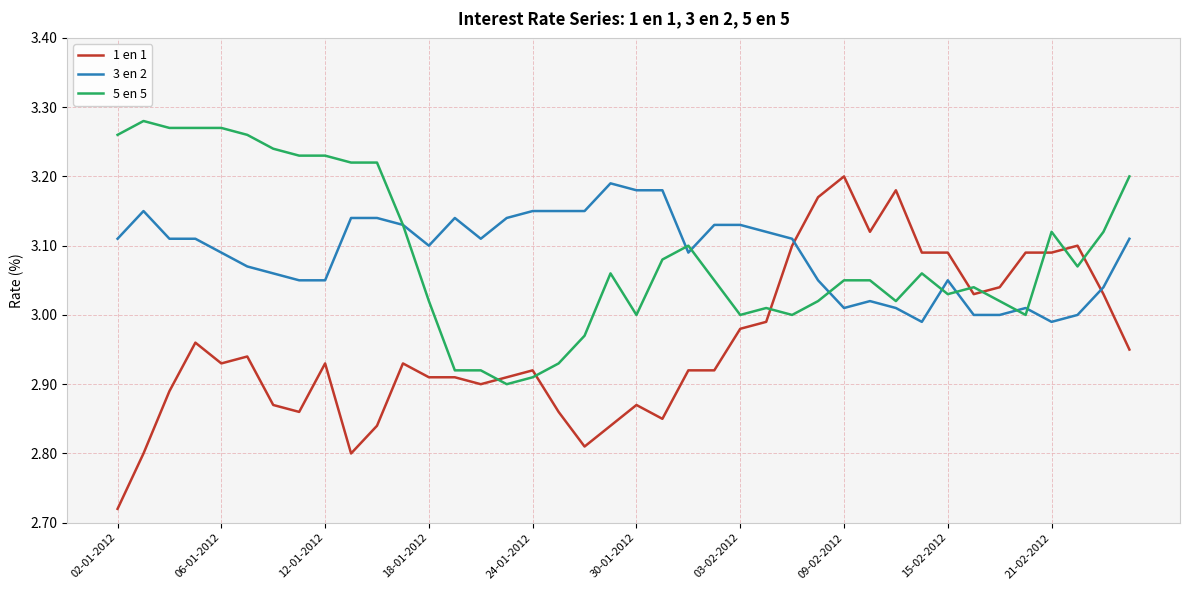

Which series ends up on top after the final intersection of 1 en 1 and 3 en 2?

3 en 2